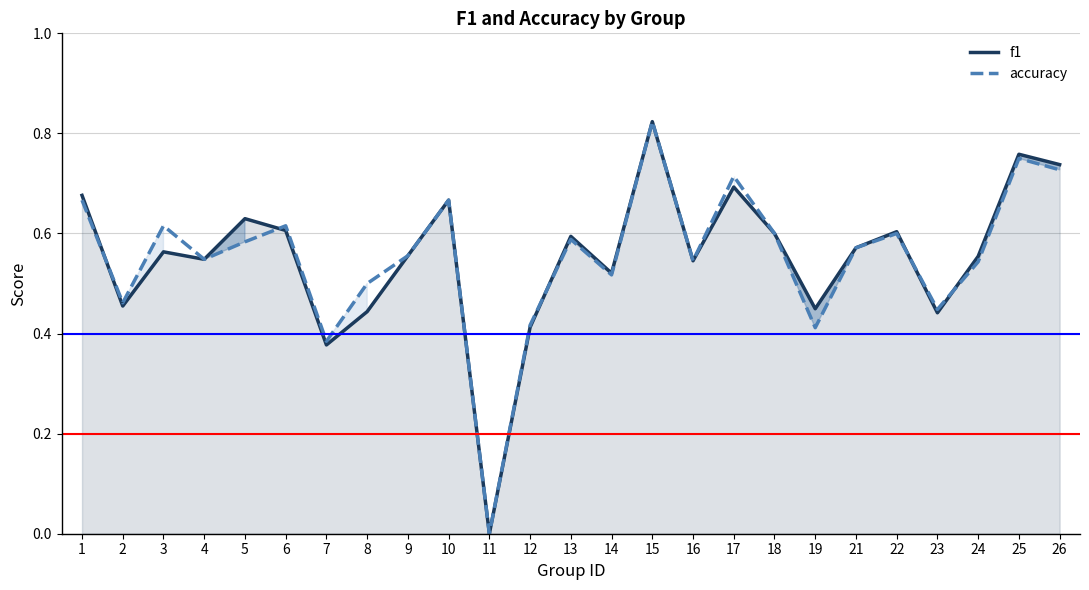

Reading left to right, transcribe all the data shown in this chart.

f1: 1=0.7	2=0.5	3=0.6	4=0.5	5=0.6	6=0.6	7=0.4	8=0.4	9=0.6	10=0.7	11=0.0	12=0.4	13=0.6	14=0.5	15=0.8	16=0.5	17=0.7	18=0.6	19=0.4	21=0.6	22=0.6	23=0.4	24=0.6	25=0.8	26=0.7
accuracy: 1=0.7	2=0.5	3=0.6	4=0.5	5=0.6	6=0.6	7=0.4	8=0.5	9=0.6	10=0.7	11=0.0	12=0.4	13=0.6	14=0.5	15=0.8	16=0.5	17=0.7	18=0.6	19=0.4	21=0.6	22=0.6	23=0.4	24=0.5	25=0.8	26=0.7